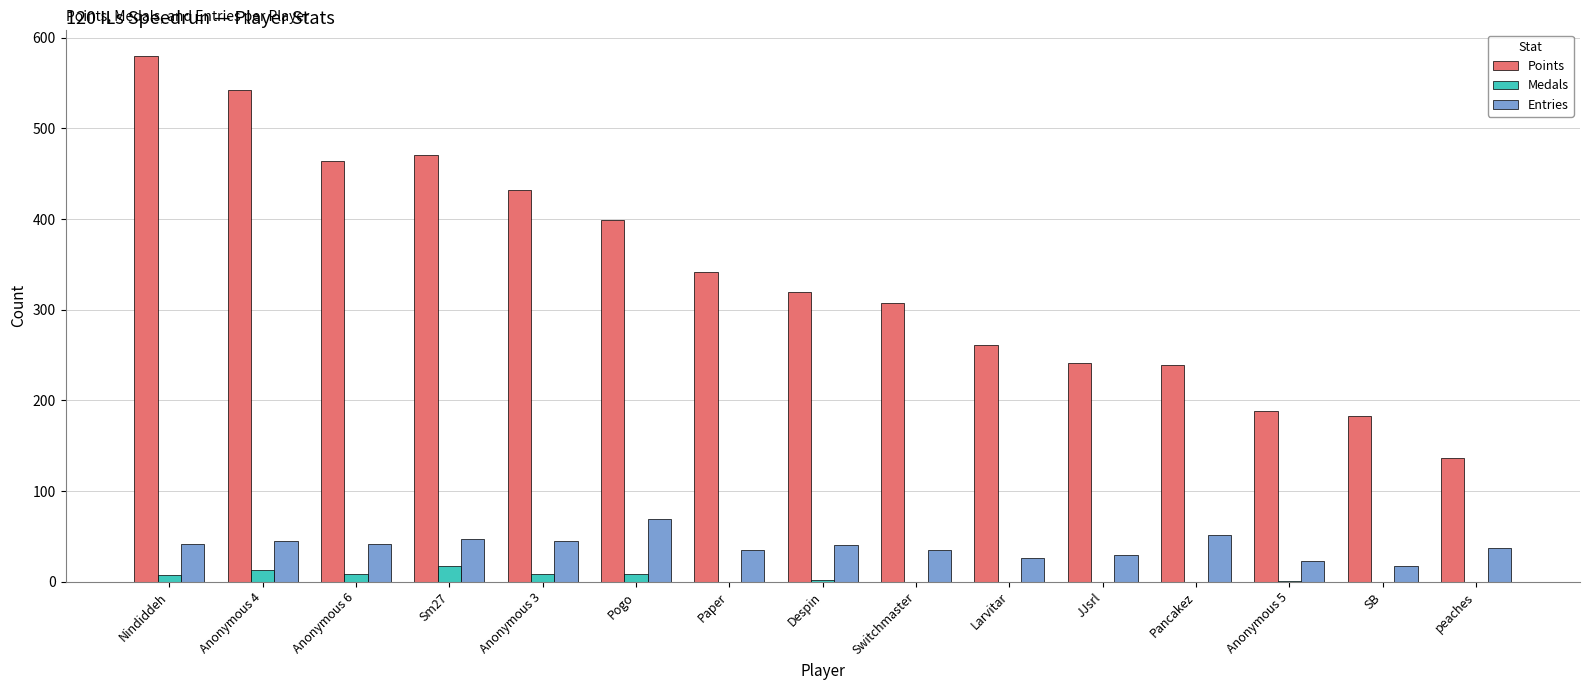

What is the sum of the Points values at Sm27 and Switchmaster?

778